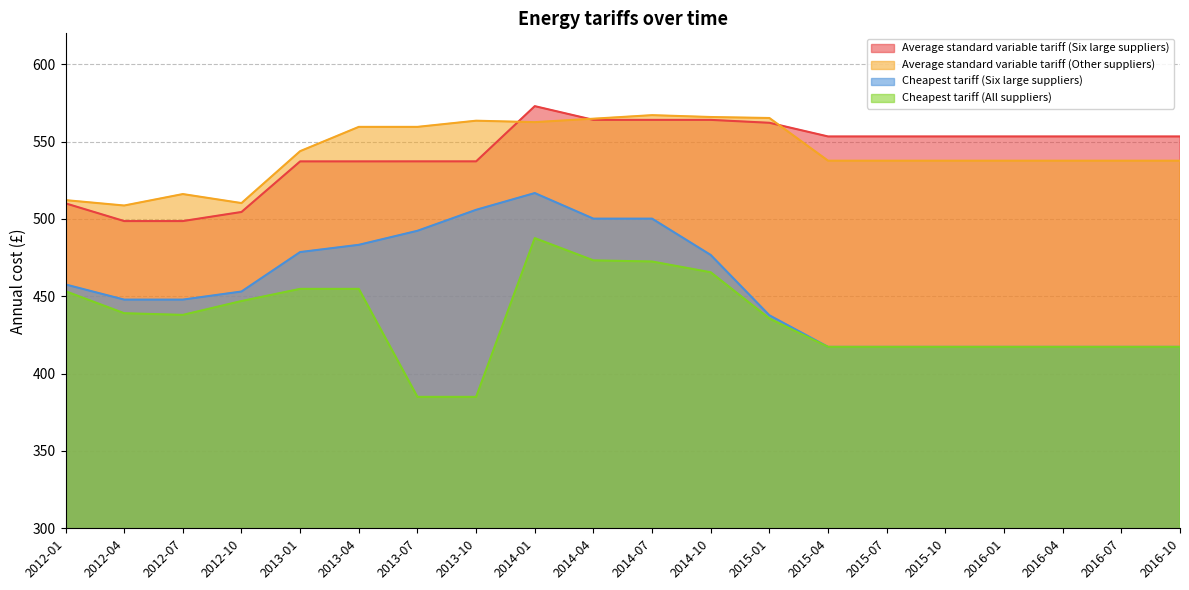

What is the approximate value of Cheapest tariff (All suppliers) at 2012-10?

446.9